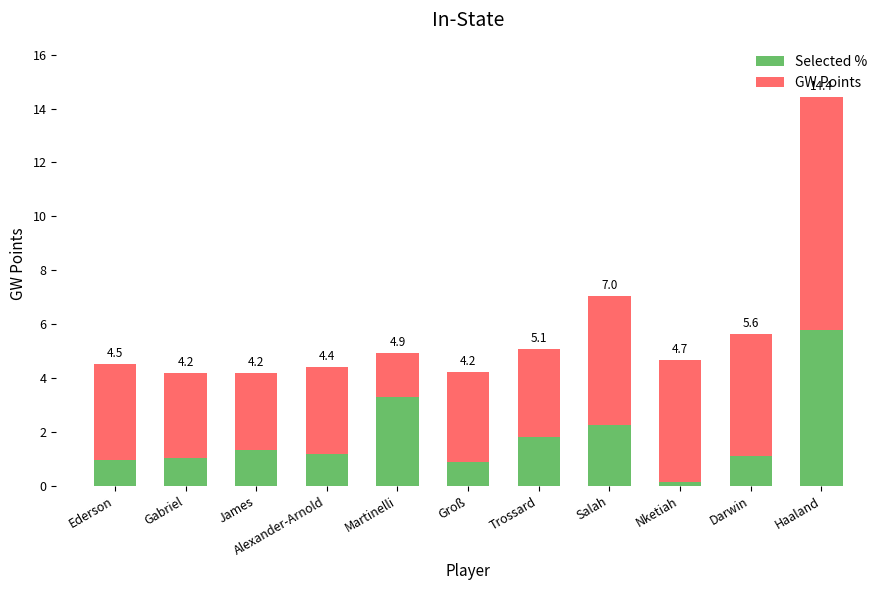

What are all the series names shown in the legend?

Selected %, GW Points